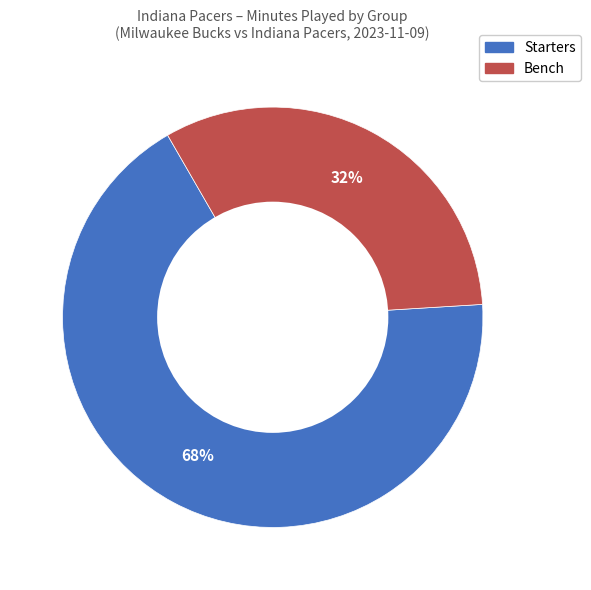

How many segments does this pie chart have?

2